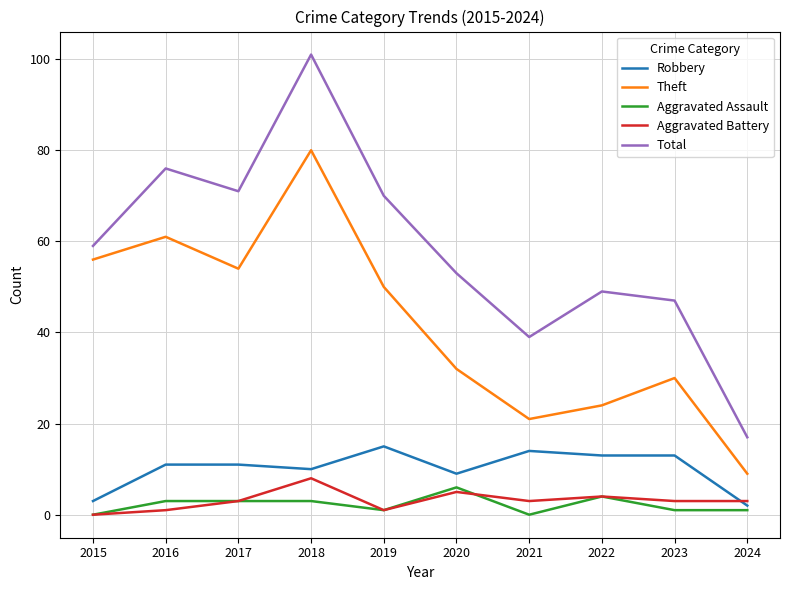

What is the spread (max minus min) of values at 2020?

48